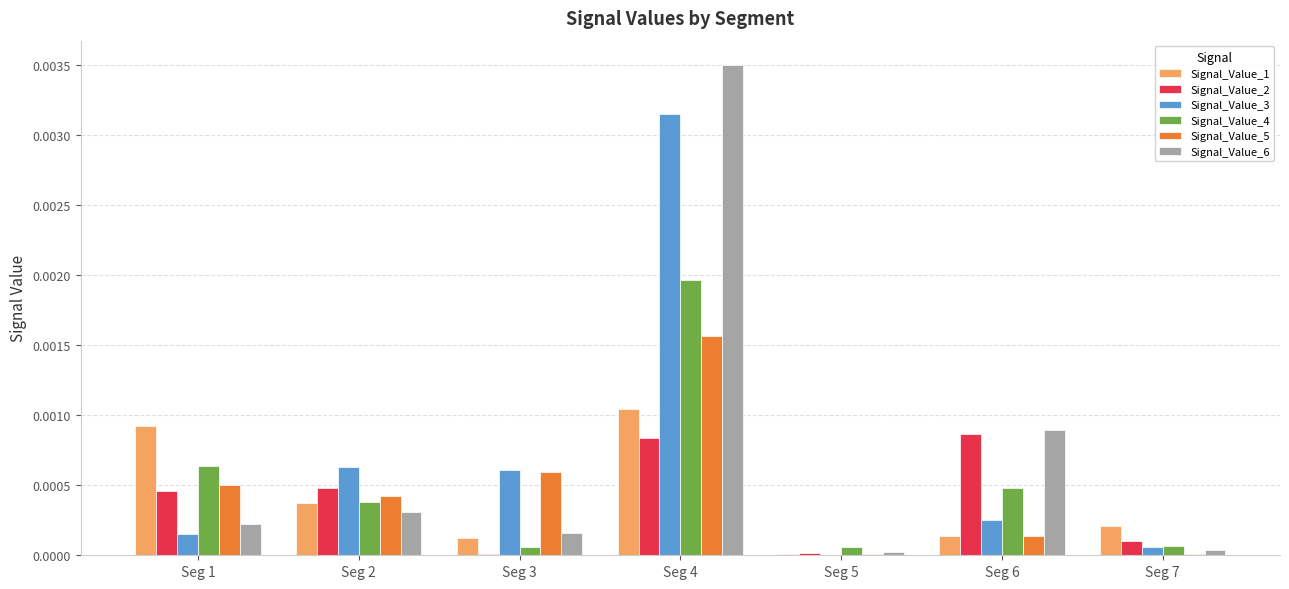

Between Seg 1 and Seg 2, which series saw the biggest shift?

Signal_Value_1